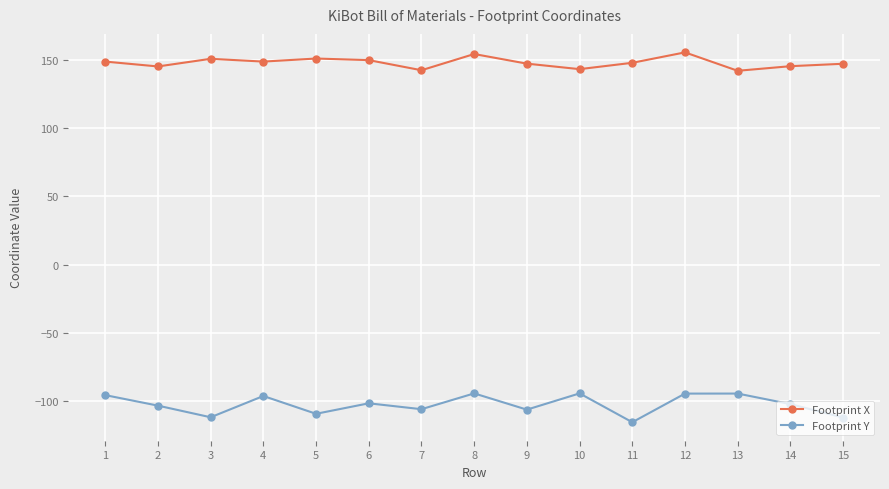

Which series has the widest spread of values?

Footprint Y